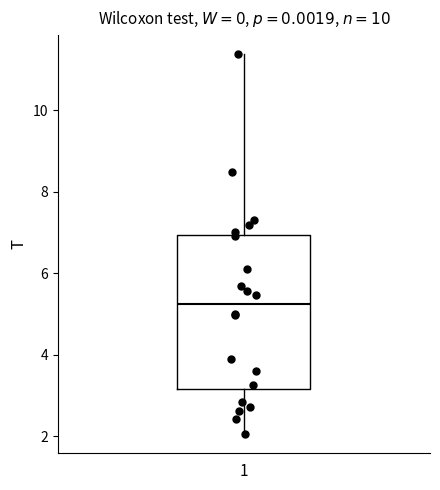

Read this box plot against the y-axis: the position of the median line, the range covered by the box, and the ends of both whiskers. The values are not printed on the chart, so give them approximately, as read against the axis.

median 5.2, box 3.2 to 7.0, whiskers 2.0 to 11.4